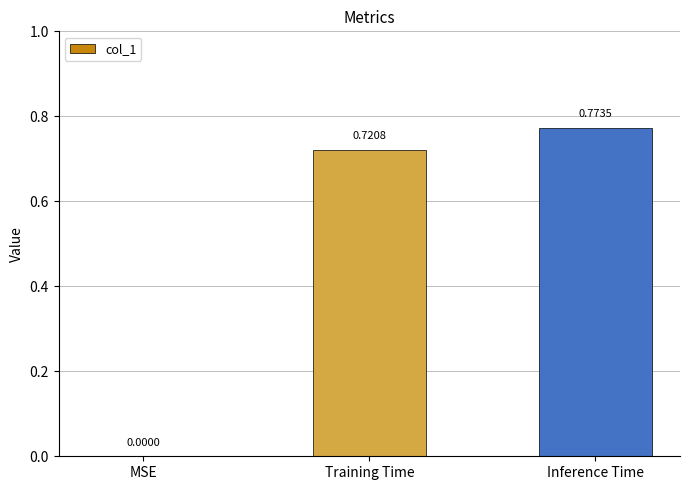

How many series are shown in this chart?

1